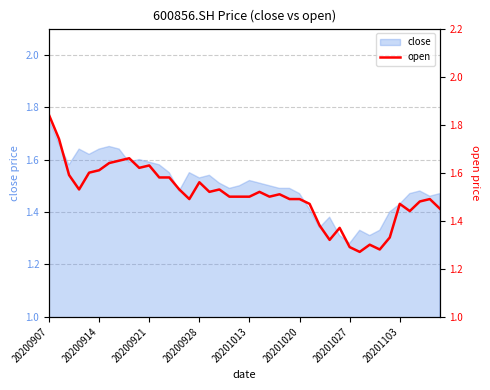

At which label is close closest to 1?

20201027